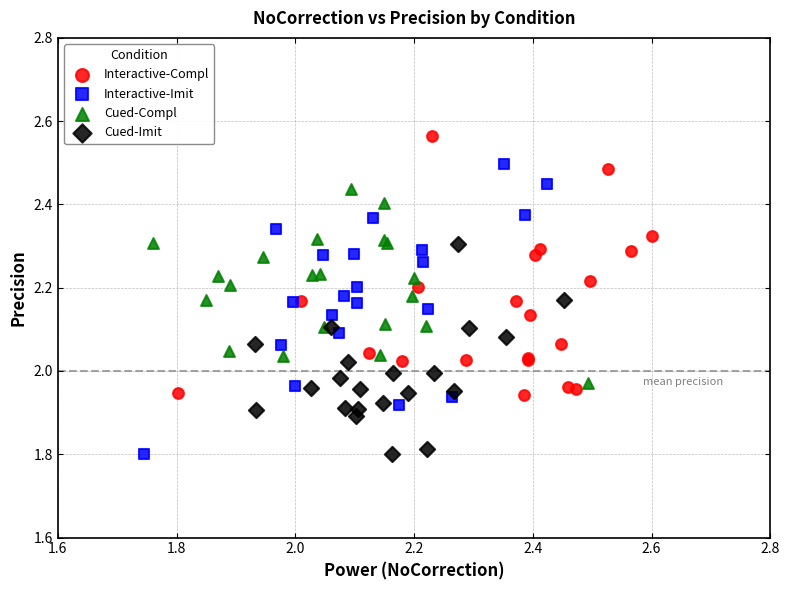

Which series contains the highest Y value?

Interactive-Compl